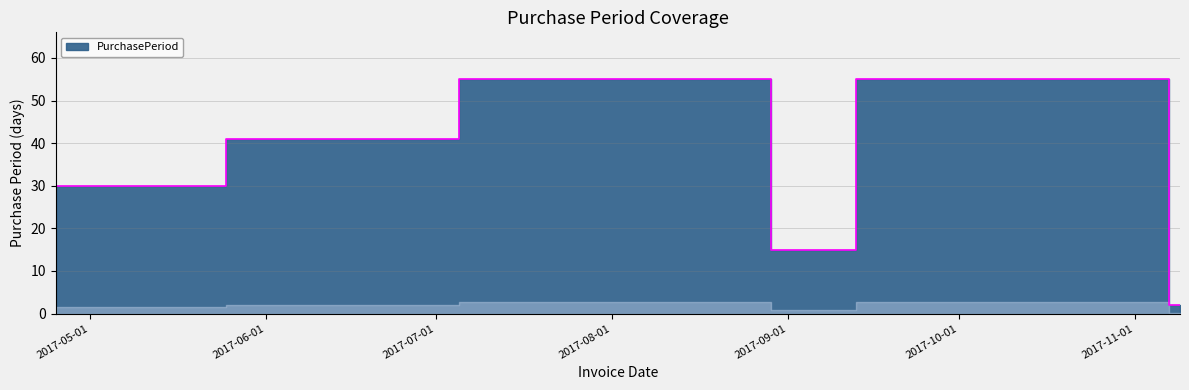

How many data points are less than 30?

3